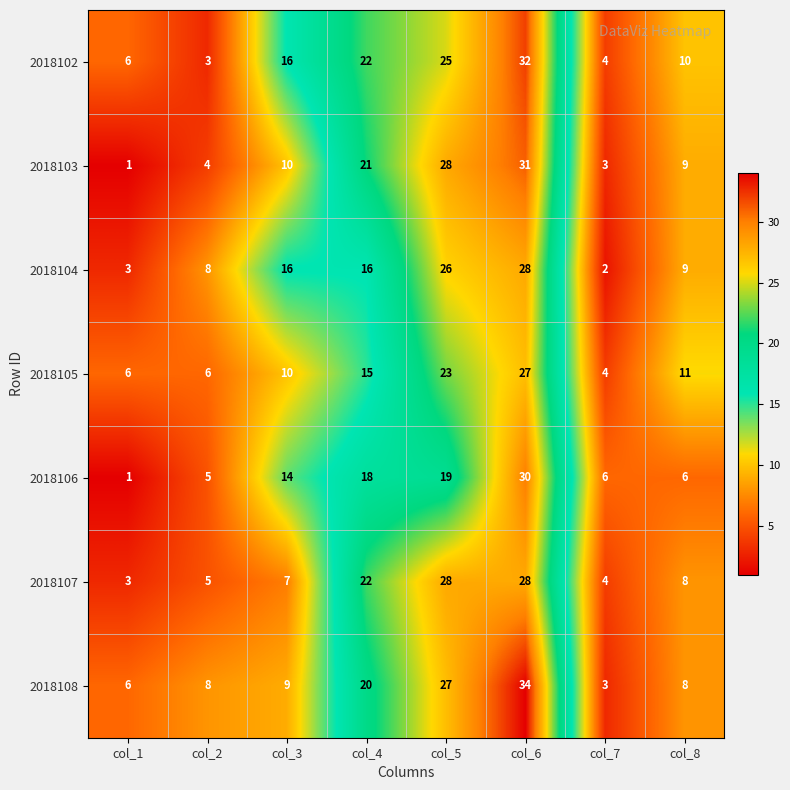

Which category has the highest value across all series?

col_6